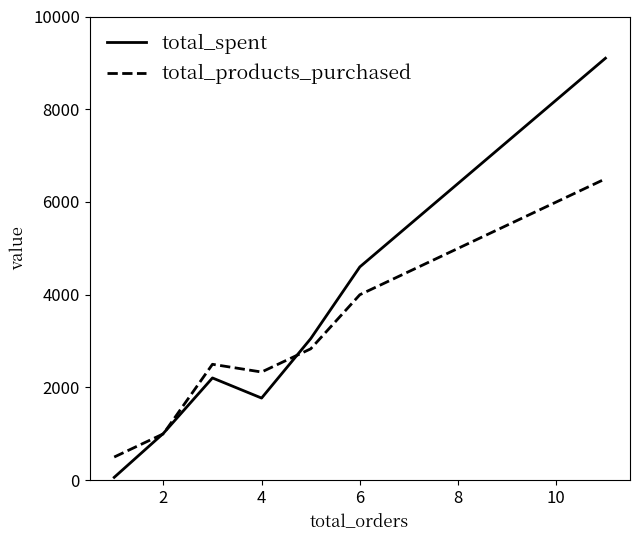

What is the minimum value for total_products_purchased?

500.0